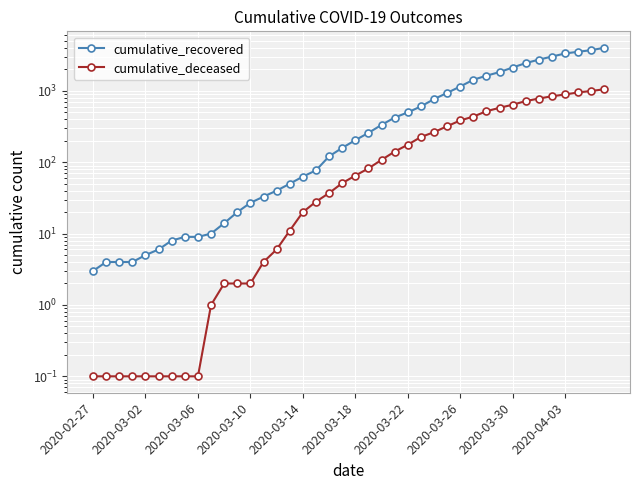

How many lines are shown in the chart?

2